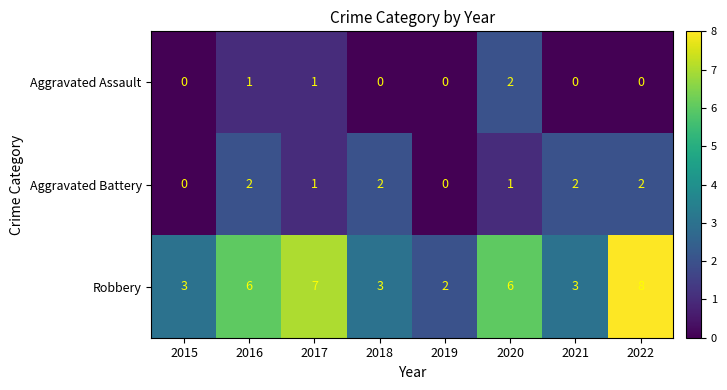

Is it true that Robbery equals 3 at 2015?

True